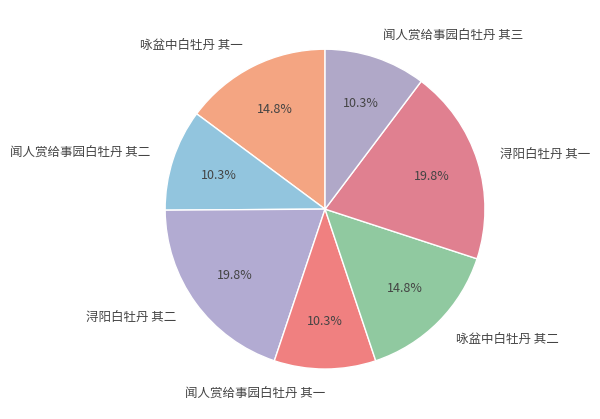

Does 闻人赏给事园白牡丹 其二 represent more than half of the total?

No